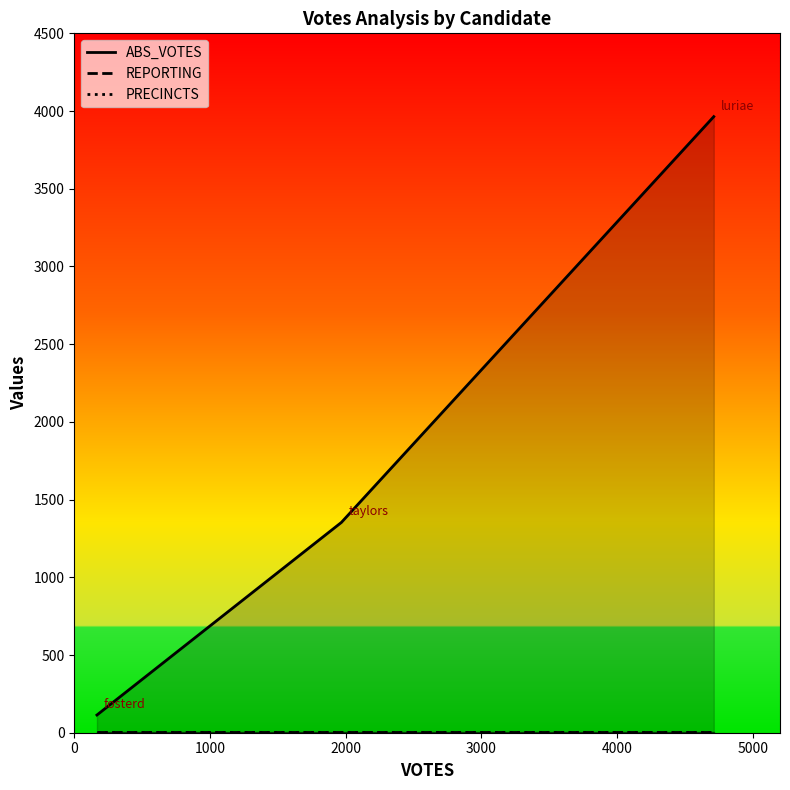

Does the chart display data point markers on the line(s)?

No